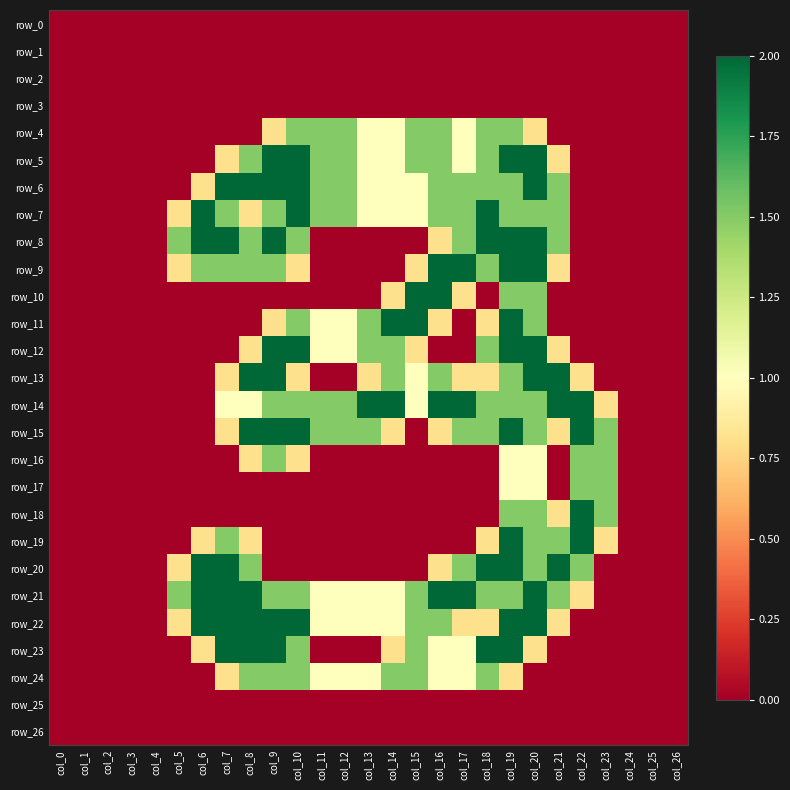

Between col_10 and col_19, which series saw the biggest shift?

row_19